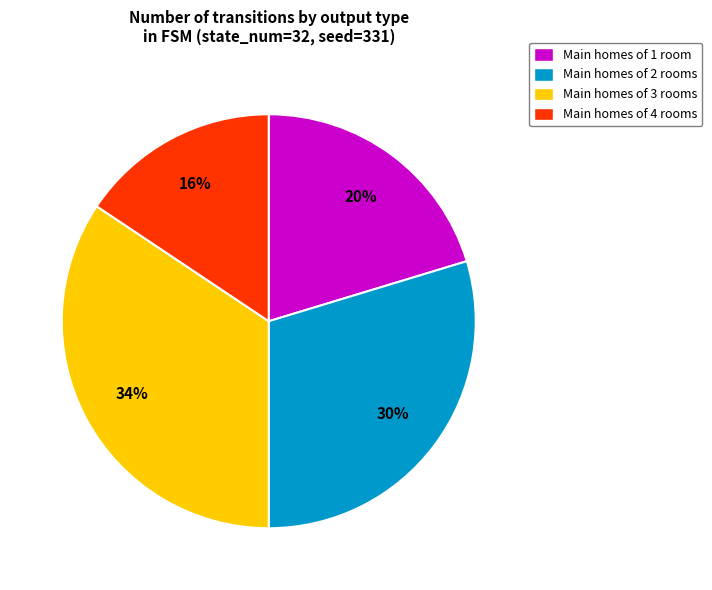

How many segments does this pie chart have?

4